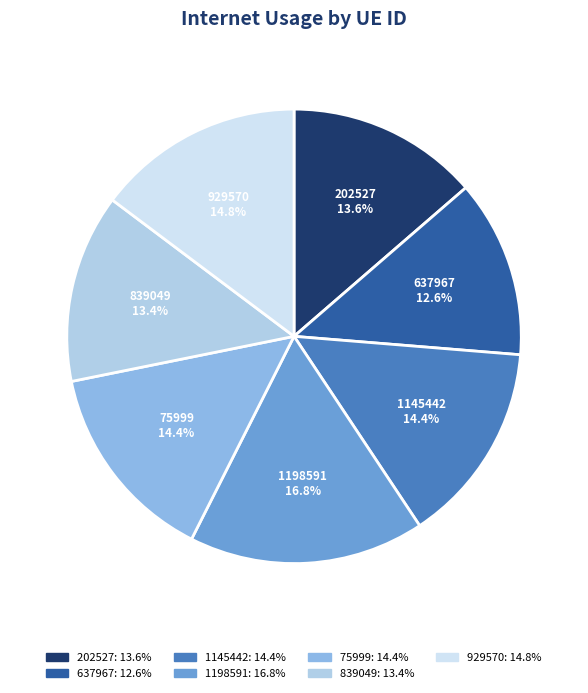

What is the largest slice in the pie chart?

1198591